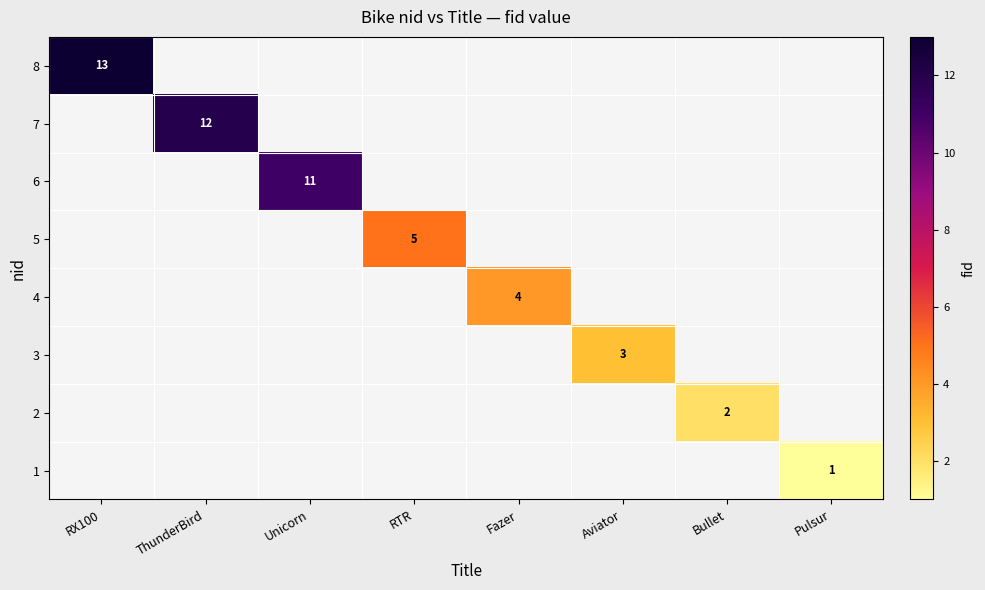

True or false: 5 has a value of 3 at RTR.

False